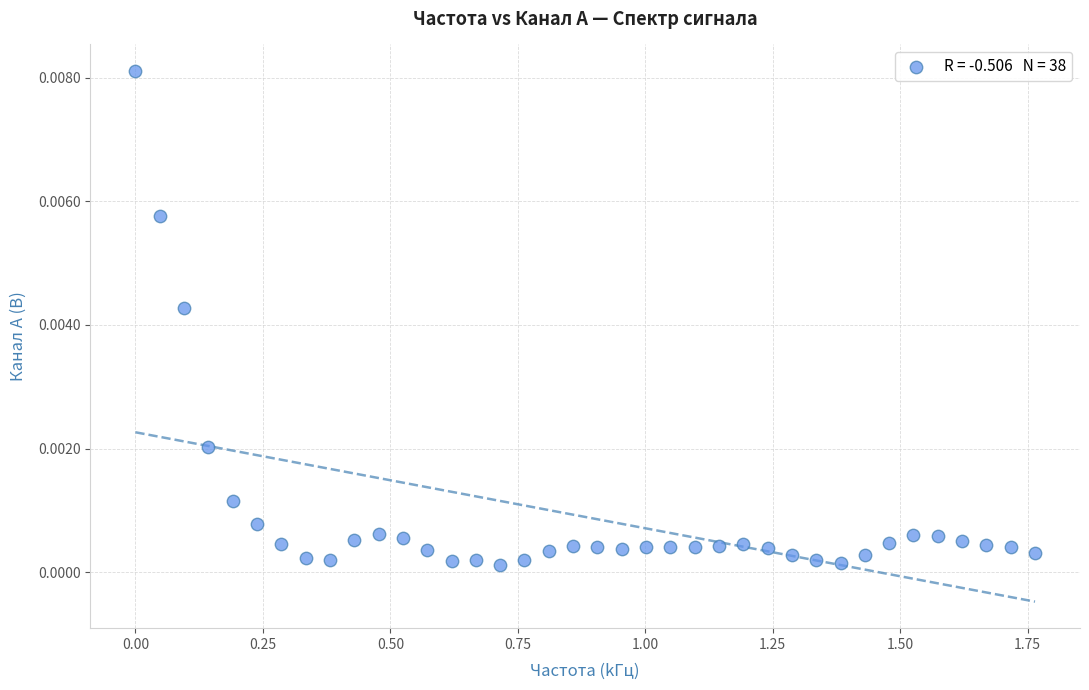

What is the range of X values (max minus min)?

1.8